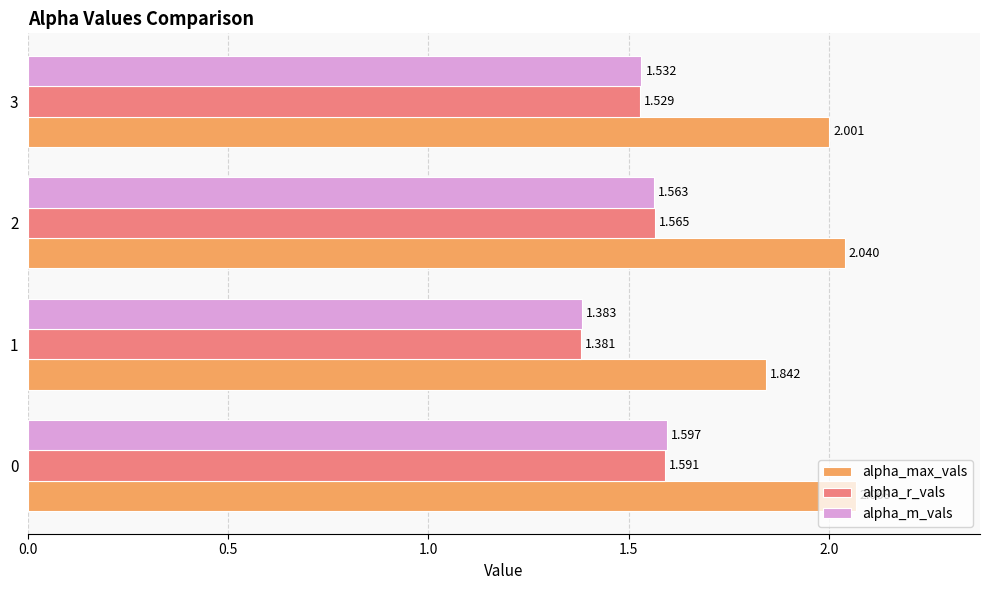

Which series has the widest spread of values?

alpha_max_vals